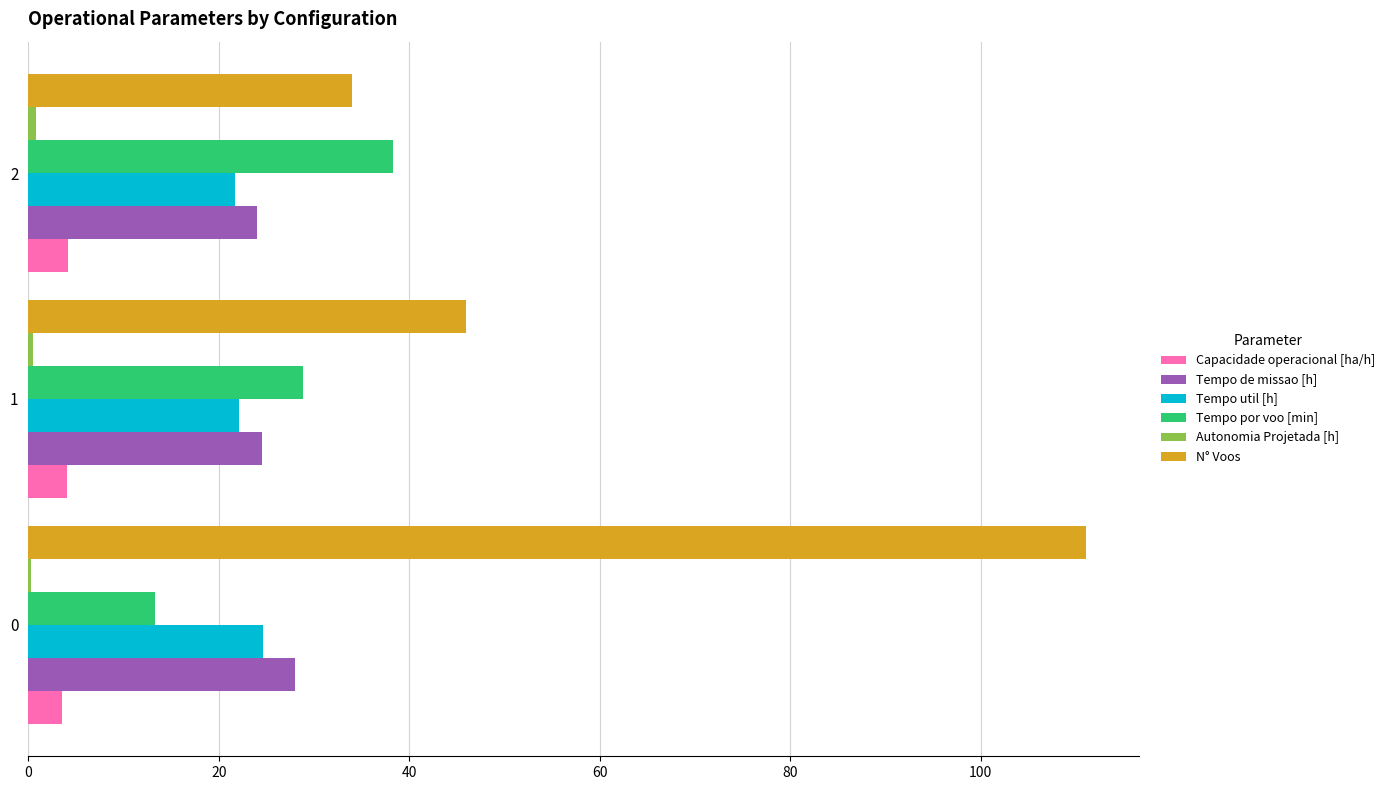

What is the sum of all Tempo util [h] values?

68.5